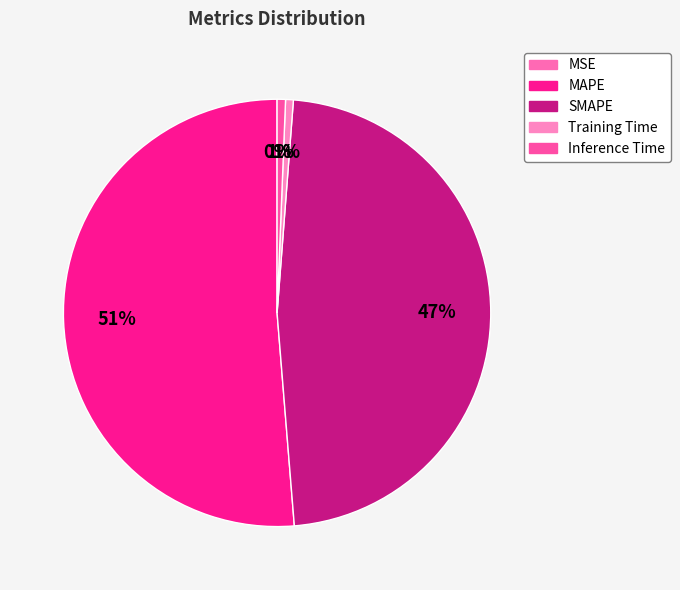

Rank the categories by value from highest to lowest.

MAPE, SMAPE, Inference Time, Training Time, MSE